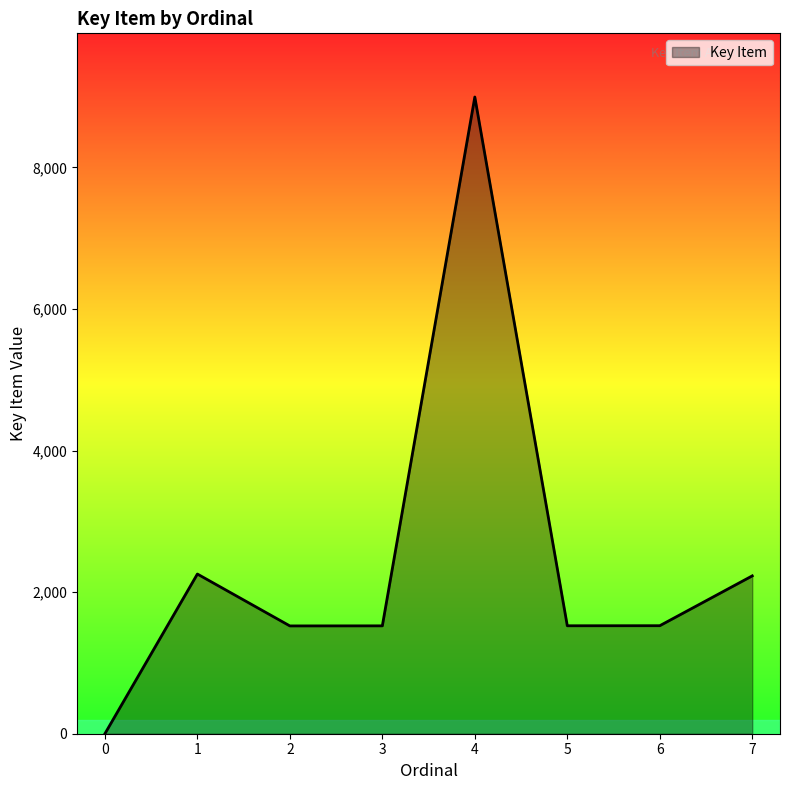

What is the average value?

2447